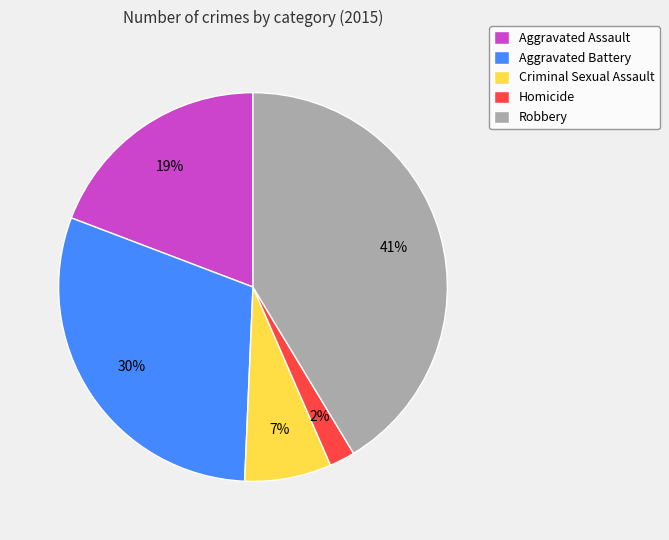

To the nearest percent, what is the difference between the Criminal Sexual Assault and Homicide slice percentages?

5%